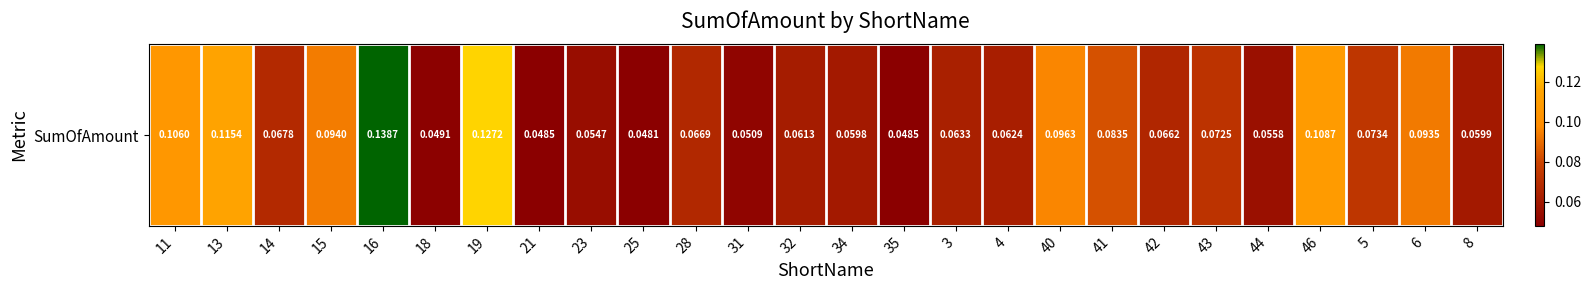

Reading left to right, what are all the values shown in this chart?

0.1	0.1	0.1	0.1	0.1	0.0	0.1	0.0	0.1	0.0	0.1	0.1	0.1	0.1	0.0	0.1	0.1	0.1	0.1	0.1	0.1	0.1	0.1	0.1	0.1	0.1